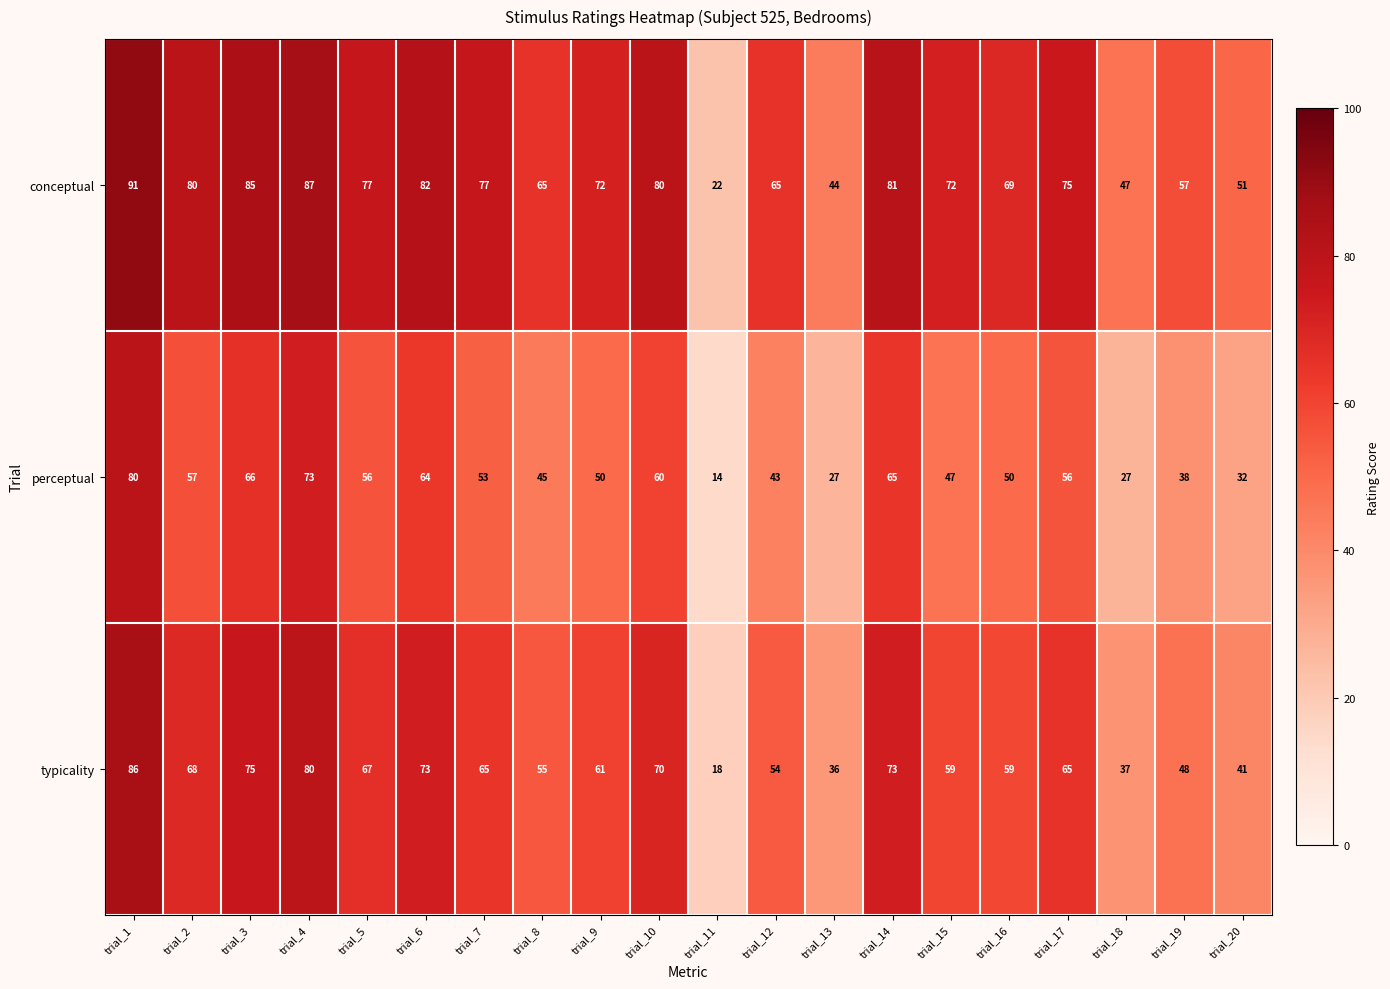

What is the total value across all series at trial_5?

200